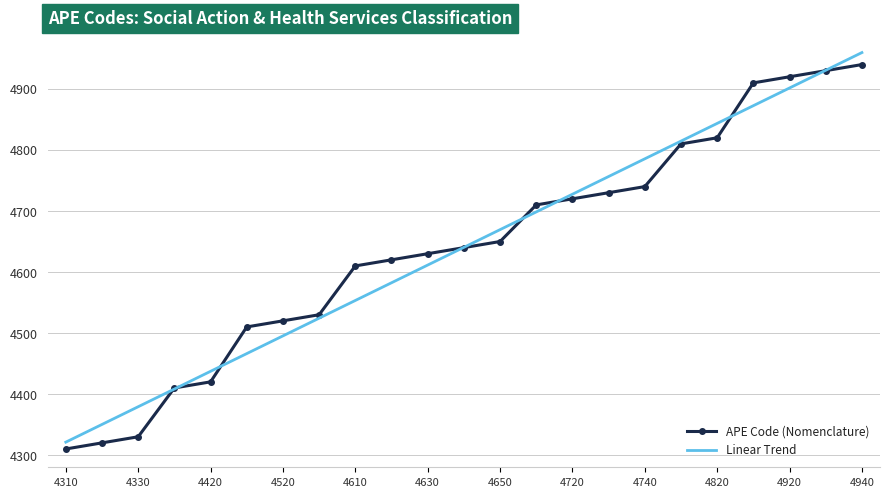

What are all the series names shown in the legend?

APE Code (Nomenclature), Linear Trend